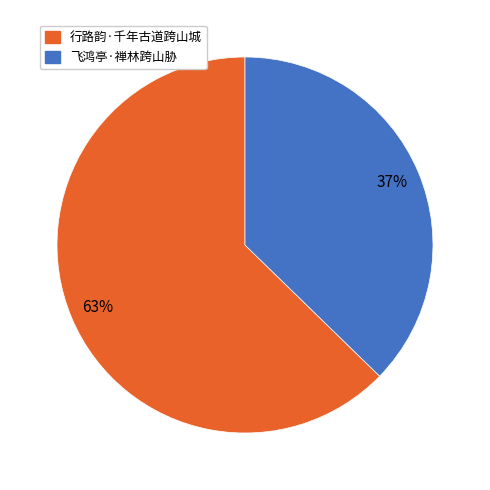

Count the number of slices in the pie.

2